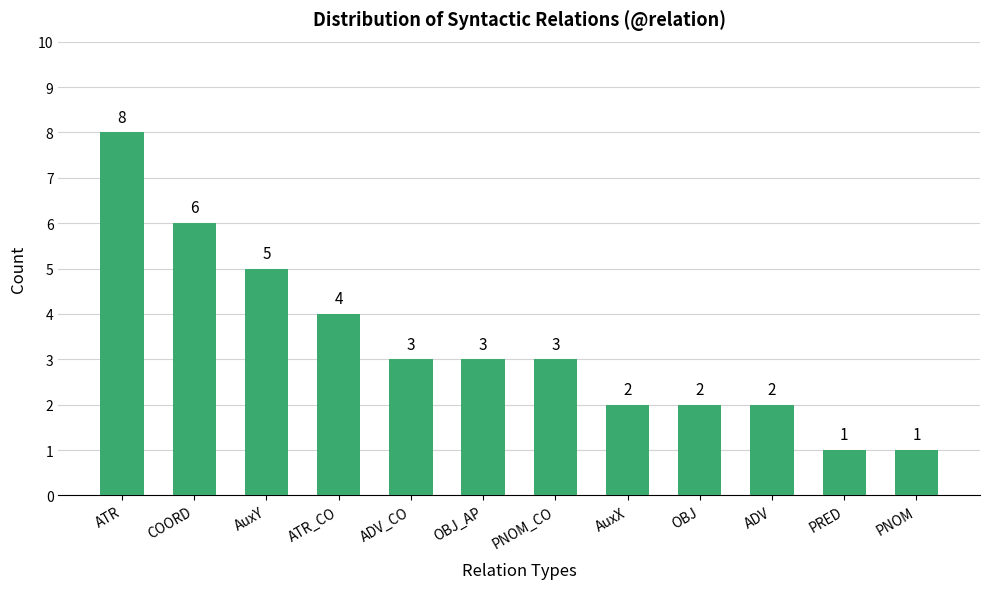

Where does the data first go above 3?

ATR